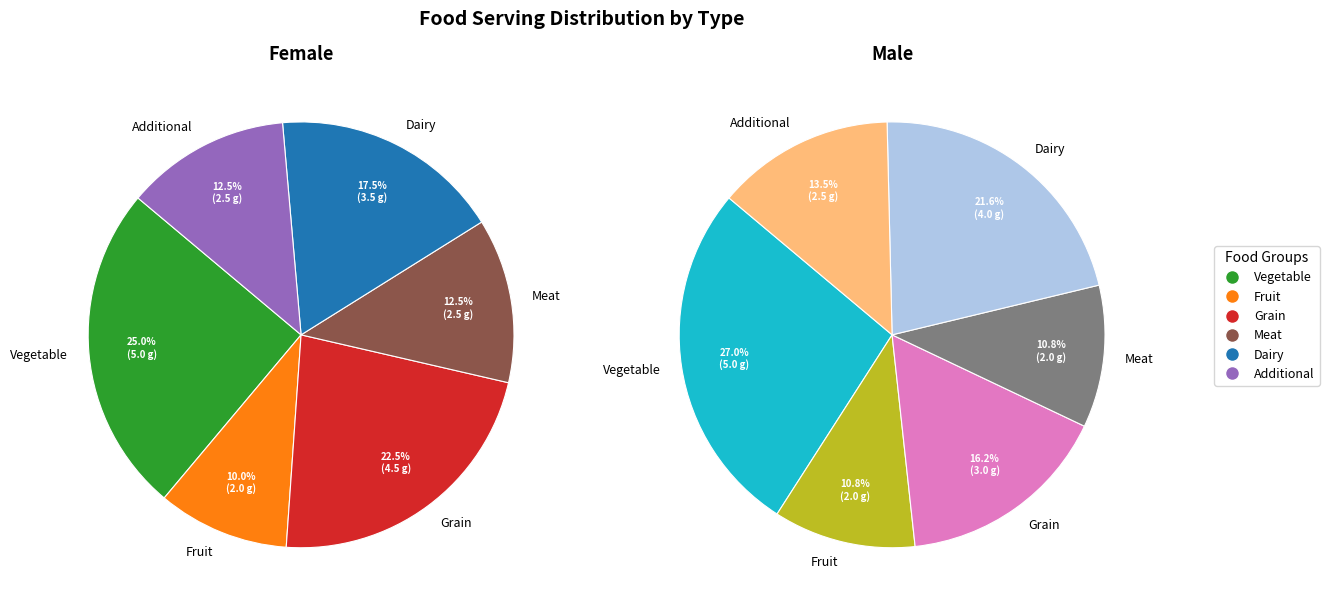

Does Grain account for over 50% of the chart?

No